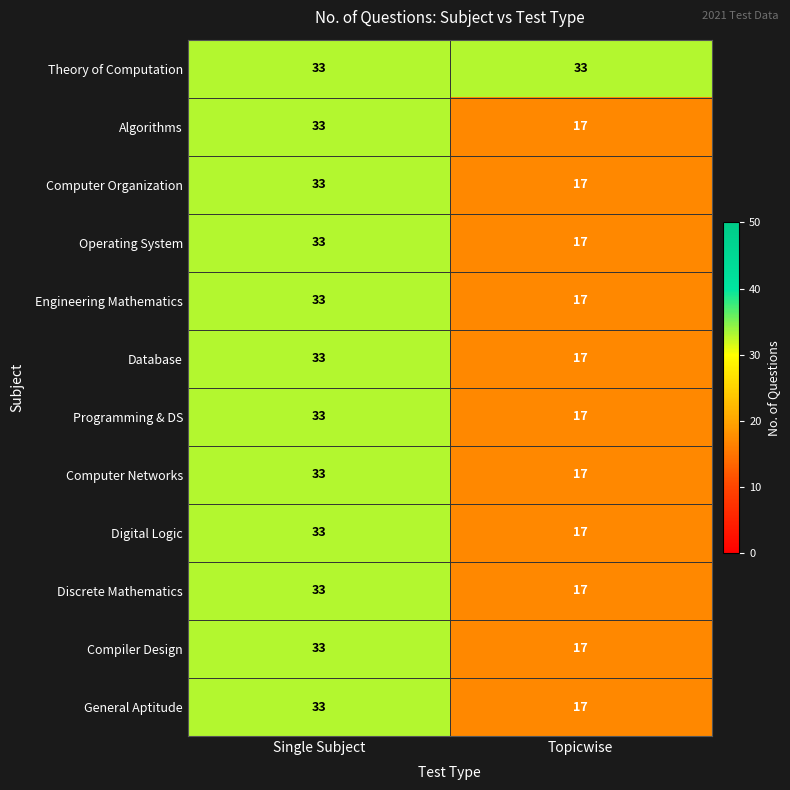

What is the spread (max minus min) of values at Topicwise?

16